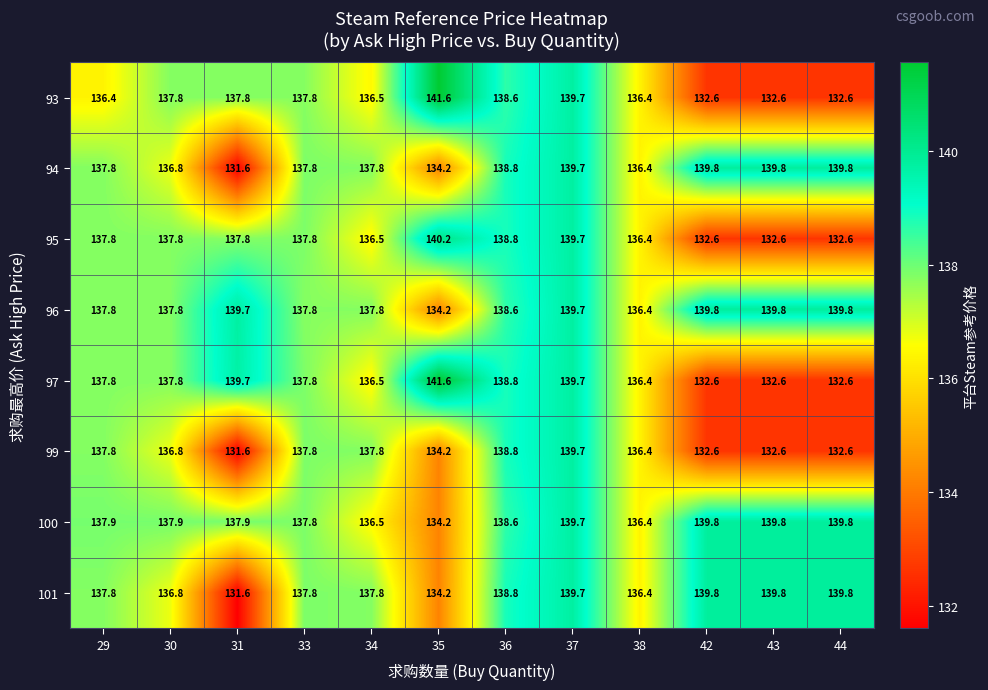

Which series has the largest total across all categories?

96